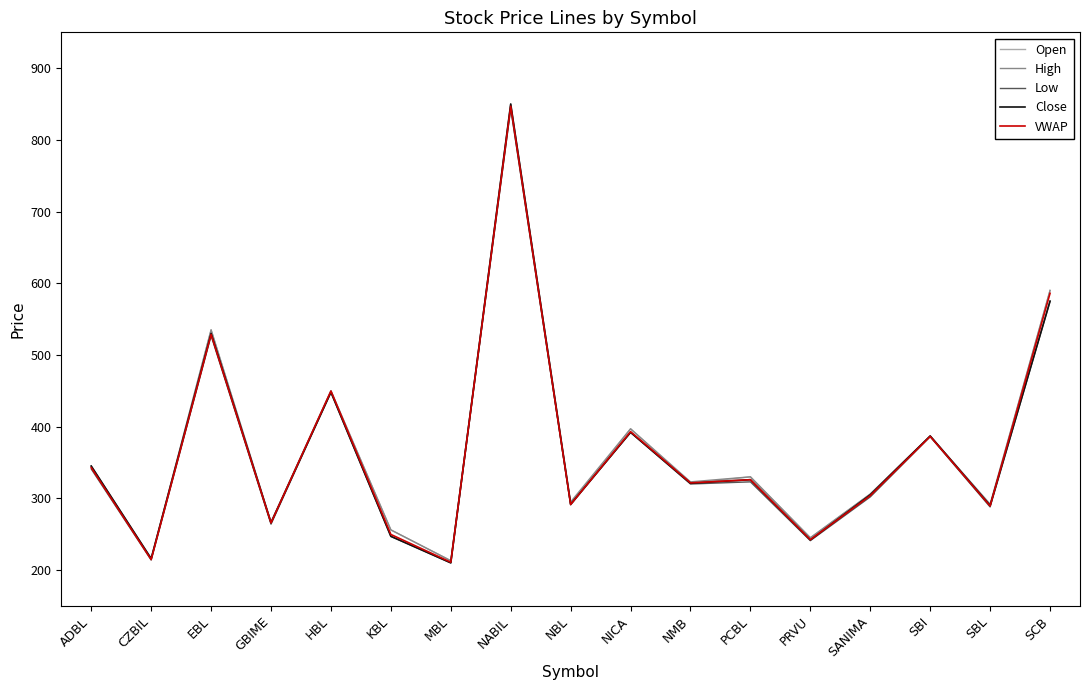

What is the average value of the Close series?

367.2